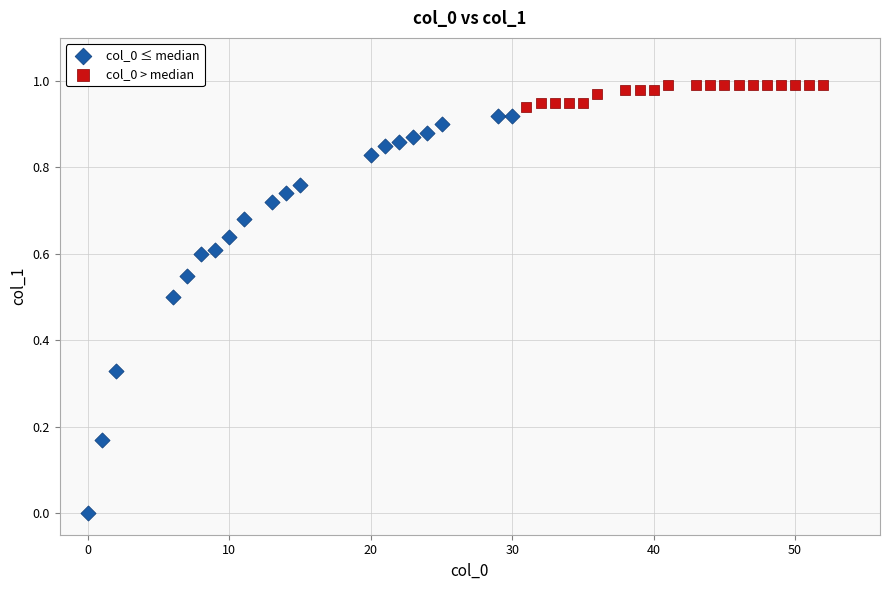

Which series contains the lowest Y value?

col_0 ≤ median